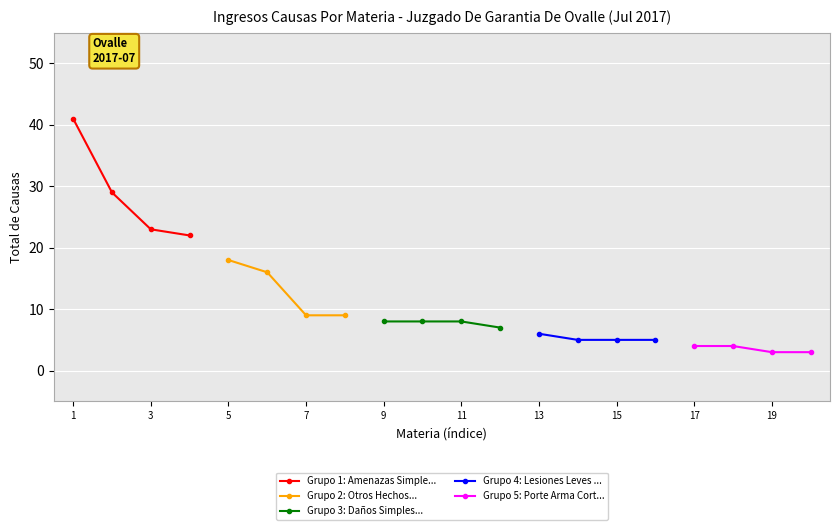

What is the smallest value displayed?

3